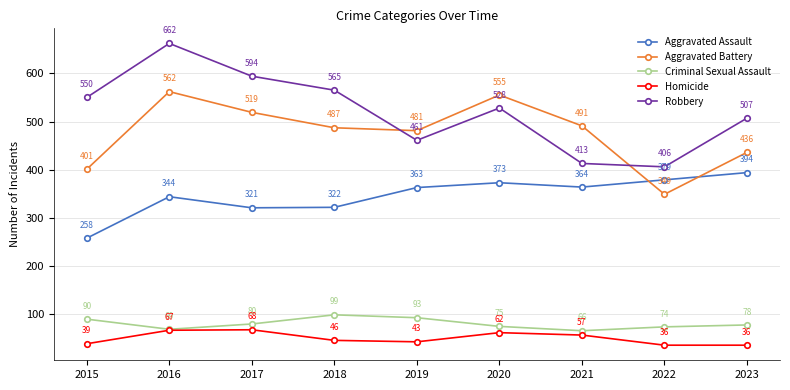

At which label does Aggravated Battery reach its minimum?

2022